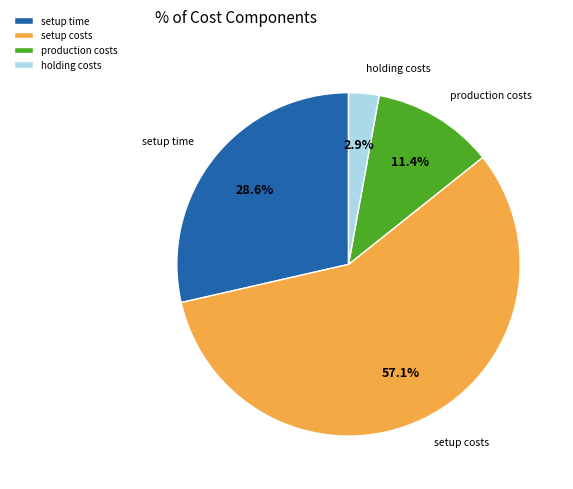

The setup costs slice represents 66% of the pie. True or false?

False